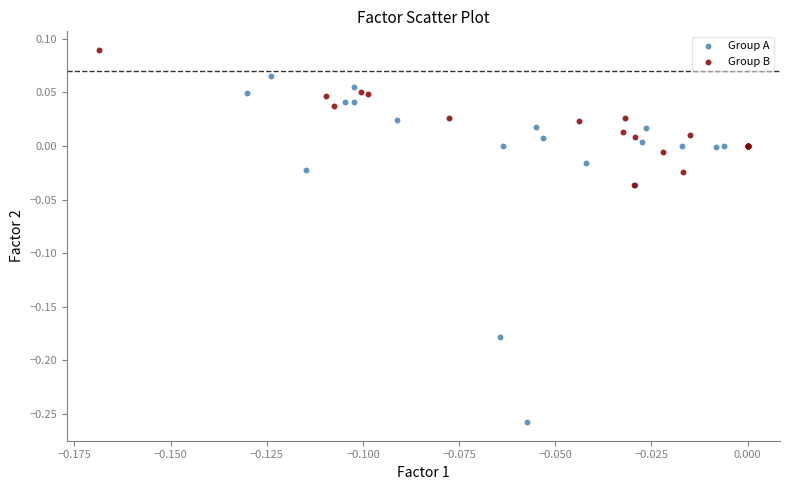

Which series contains the highest Y value?

Group B